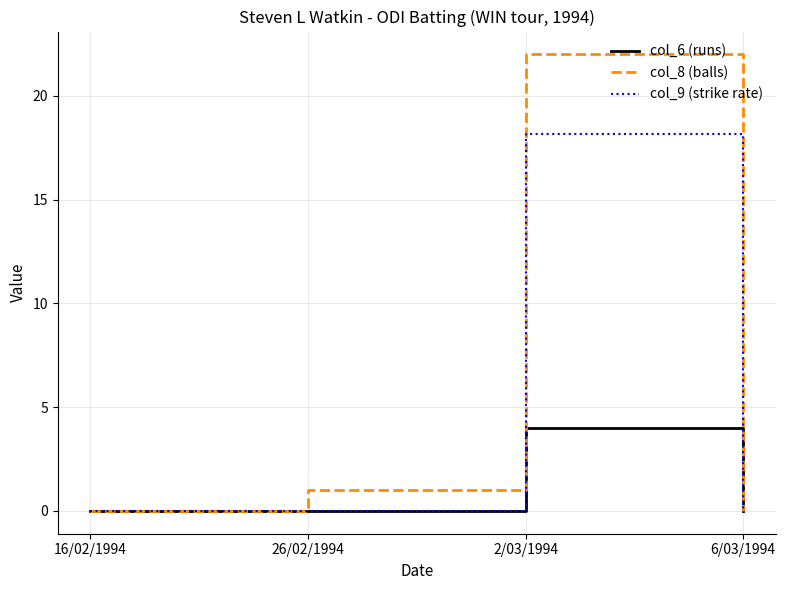

What are all the series names shown in the legend?

col_6 (runs), col_8 (balls), col_9 (strike rate)